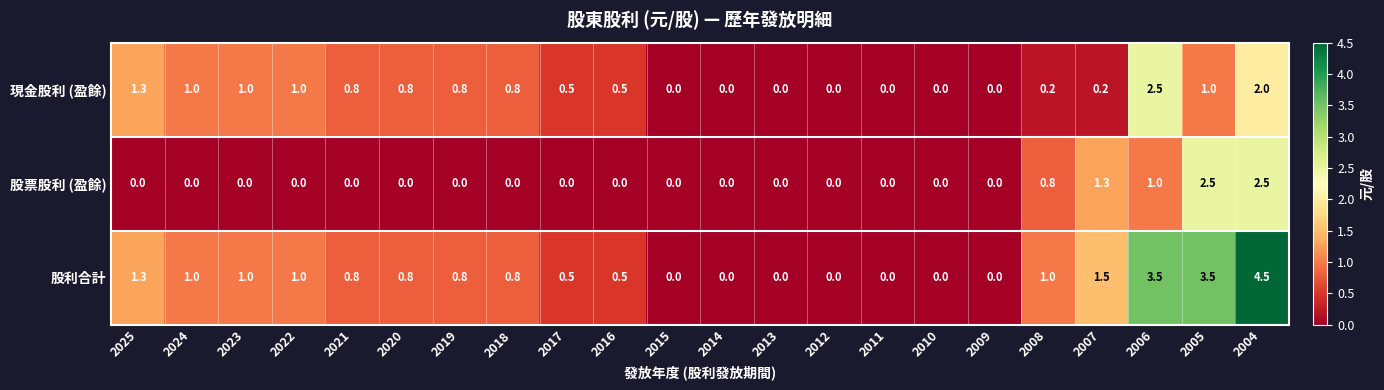

List the series in order of their overall mean, highest first.

股利合計, 現金股利 (盈餘), 股票股利 (盈餘)